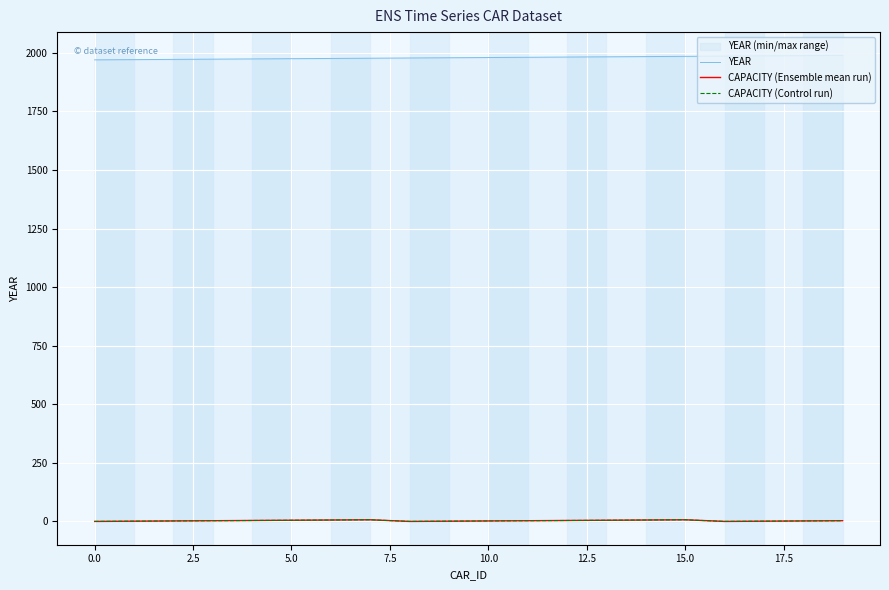

How many CAPACITY (Control run) values are between 1 and 5?

13